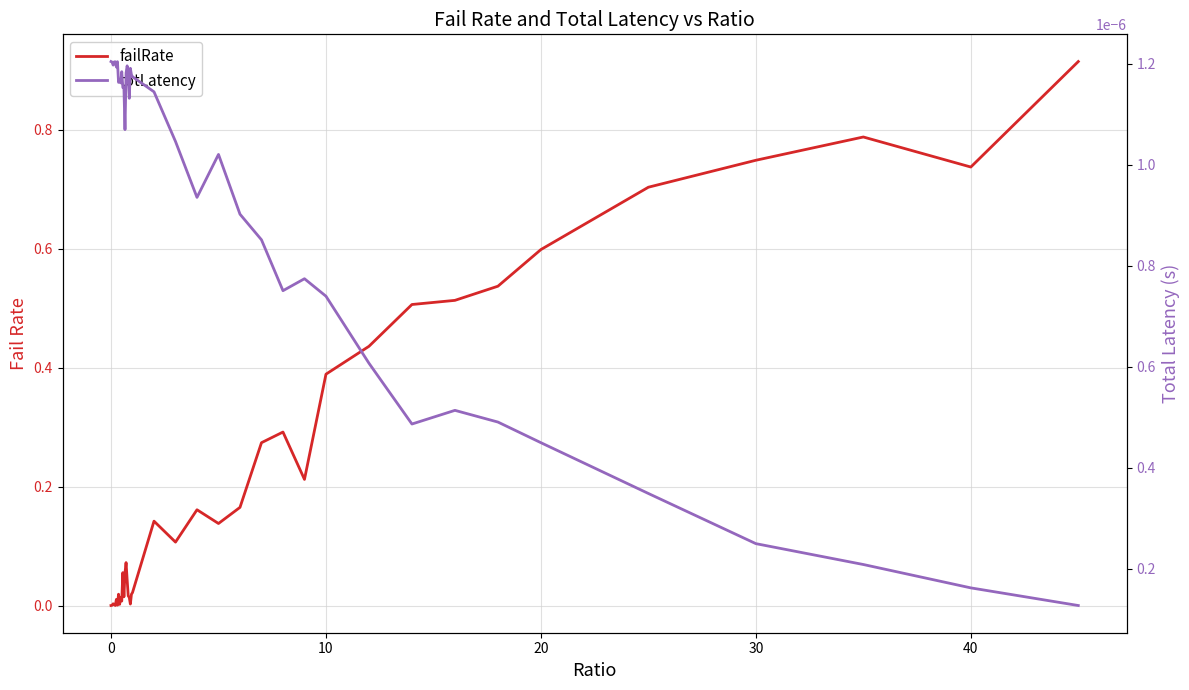

Rank the series by their maximum value, from highest to lowest.

failRate, totLatency